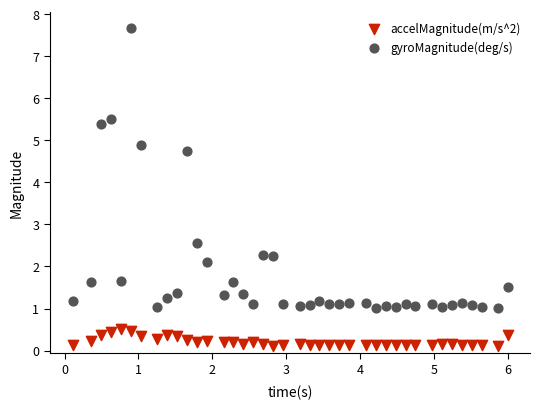

What is the X range (max minus min) for the scatter plot?

5.9